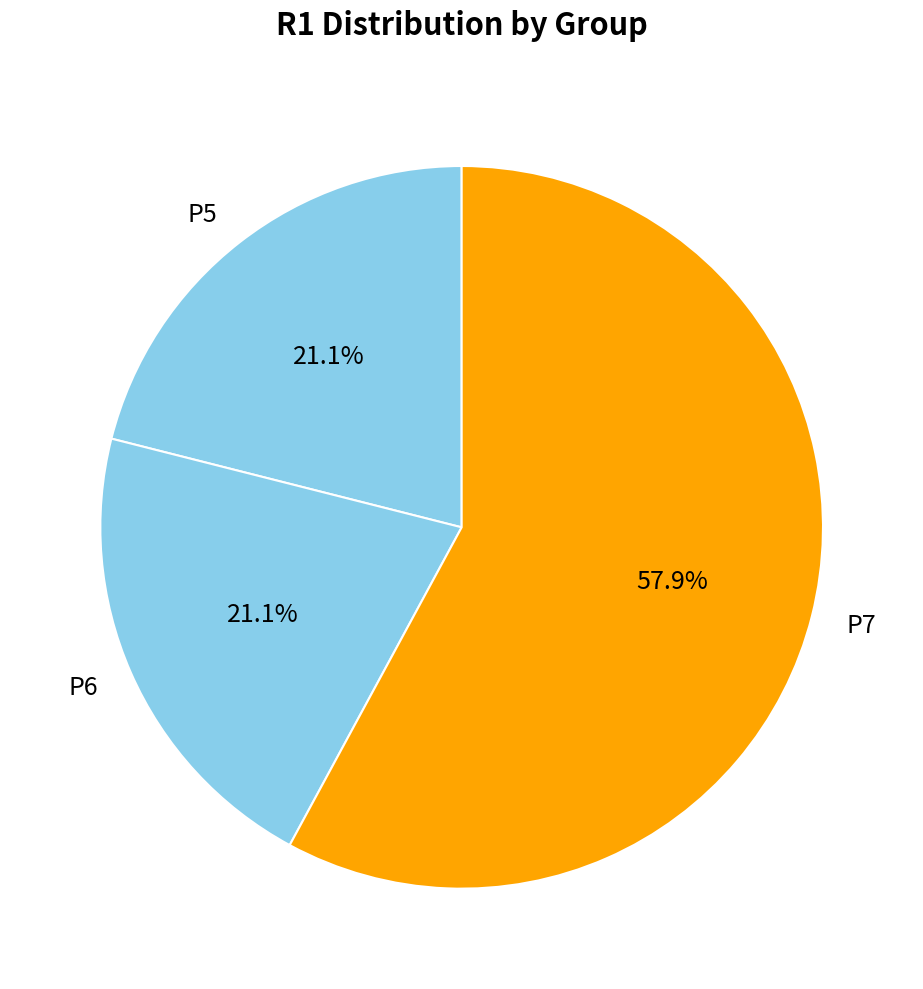

Is P7 the majority of the pie?

Yes